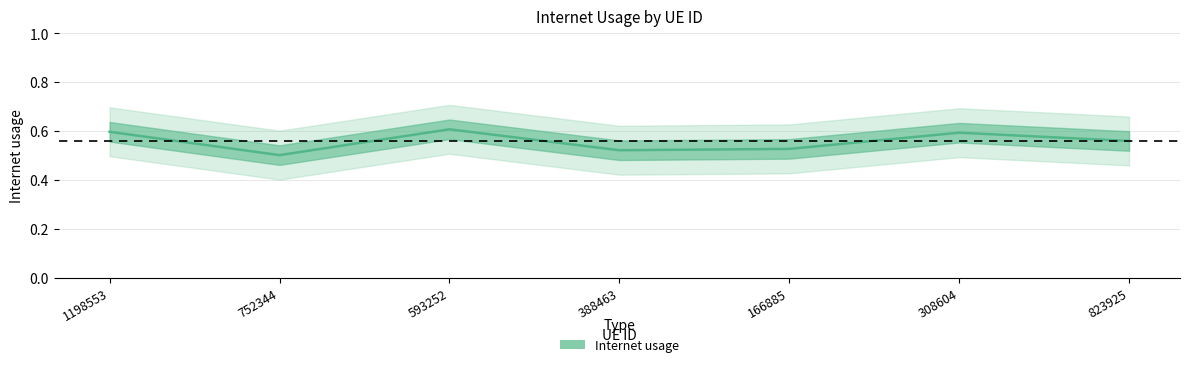

At which label is the value closest to 0?

752344